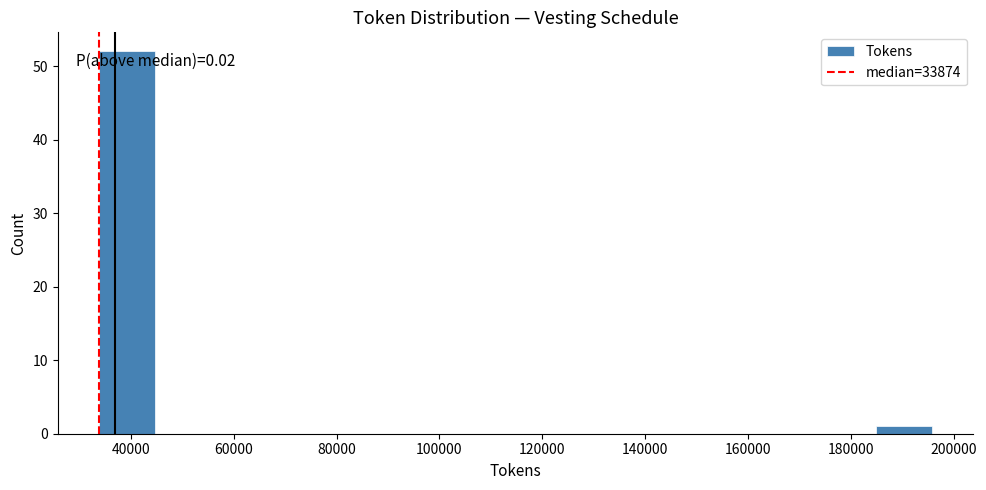

Which range on the x-axis has the tallest bar?

34000 to 44000